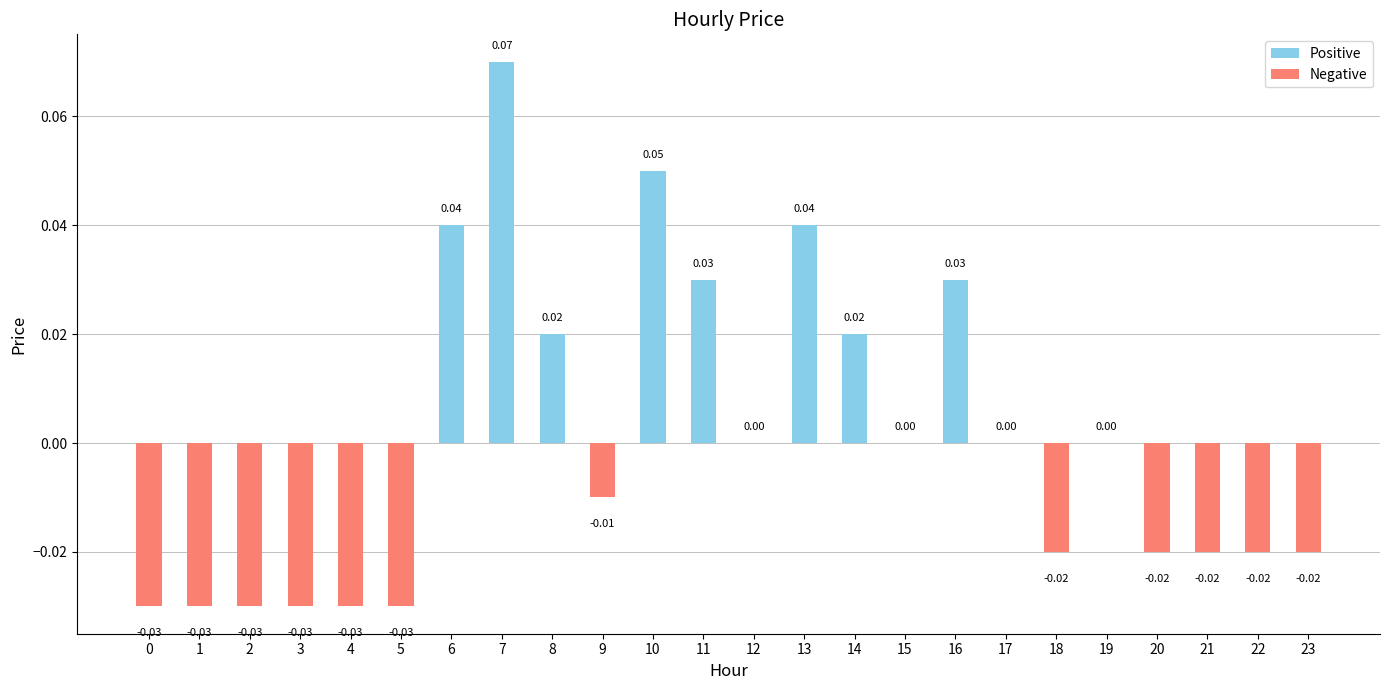

Between 9 and 22, which is larger?

9